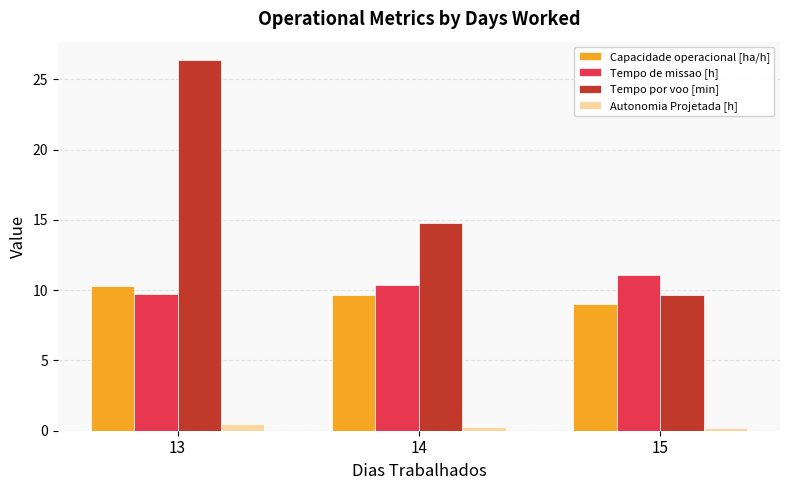

Which series has the largest total across all categories?

Tempo por voo [min]